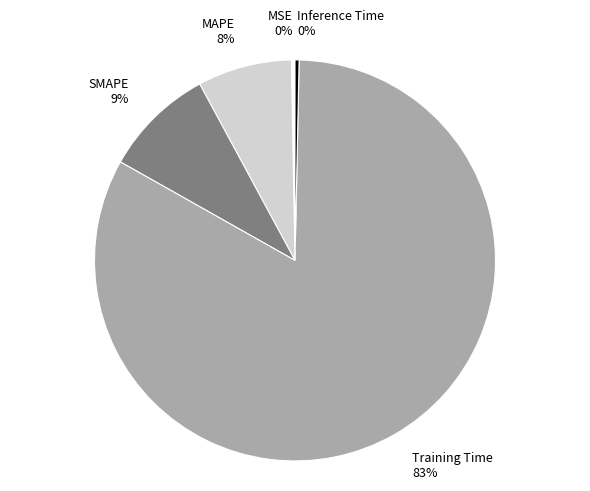

True or false: Inference Time accounts for 0% of the total.

True